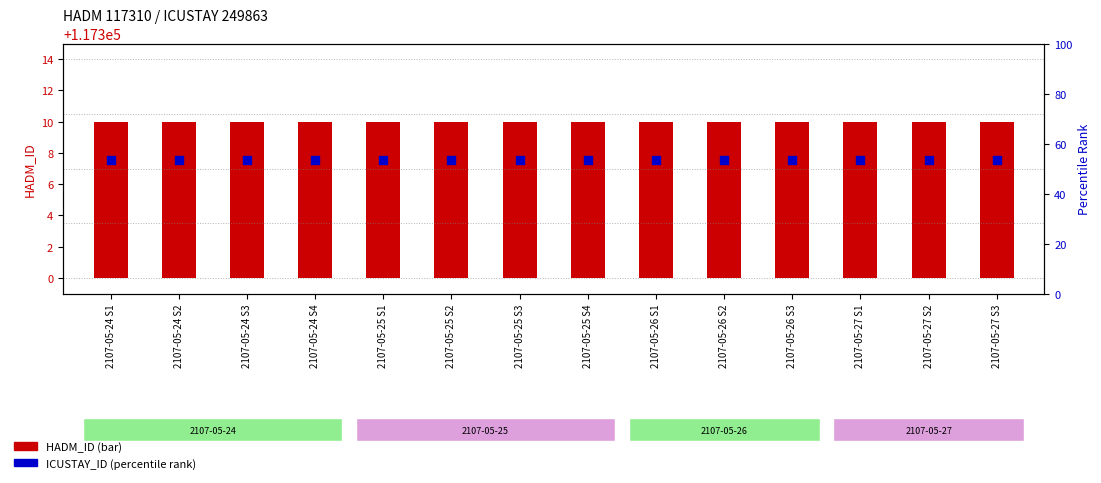

Is the value of HADM_ID (transformed count) at 2107-05-27 S2 greater than the value of ICUSTAY_ID (percentile rank) at 2107-05-26 S1?

No